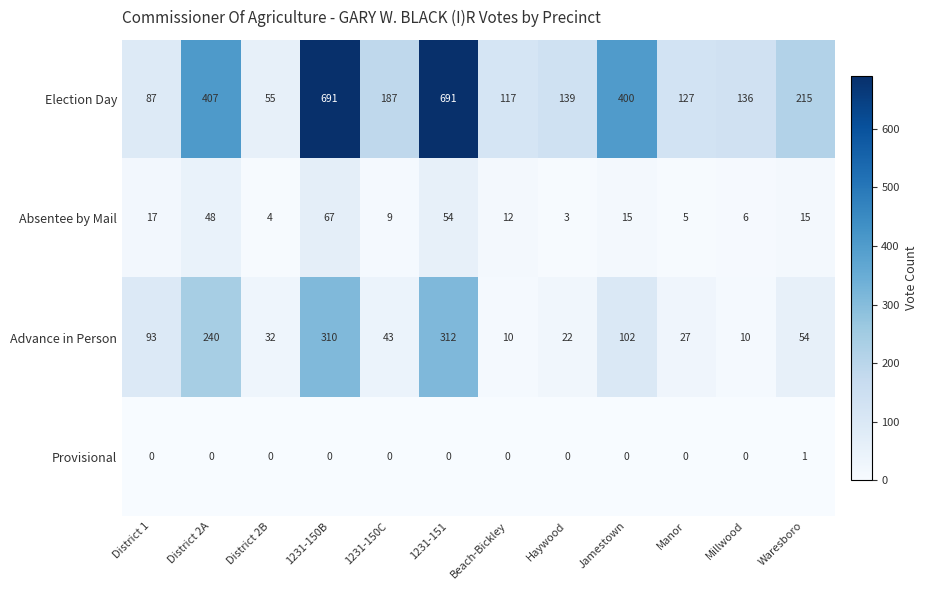

At how many categories does at least one series exceed 522?

2